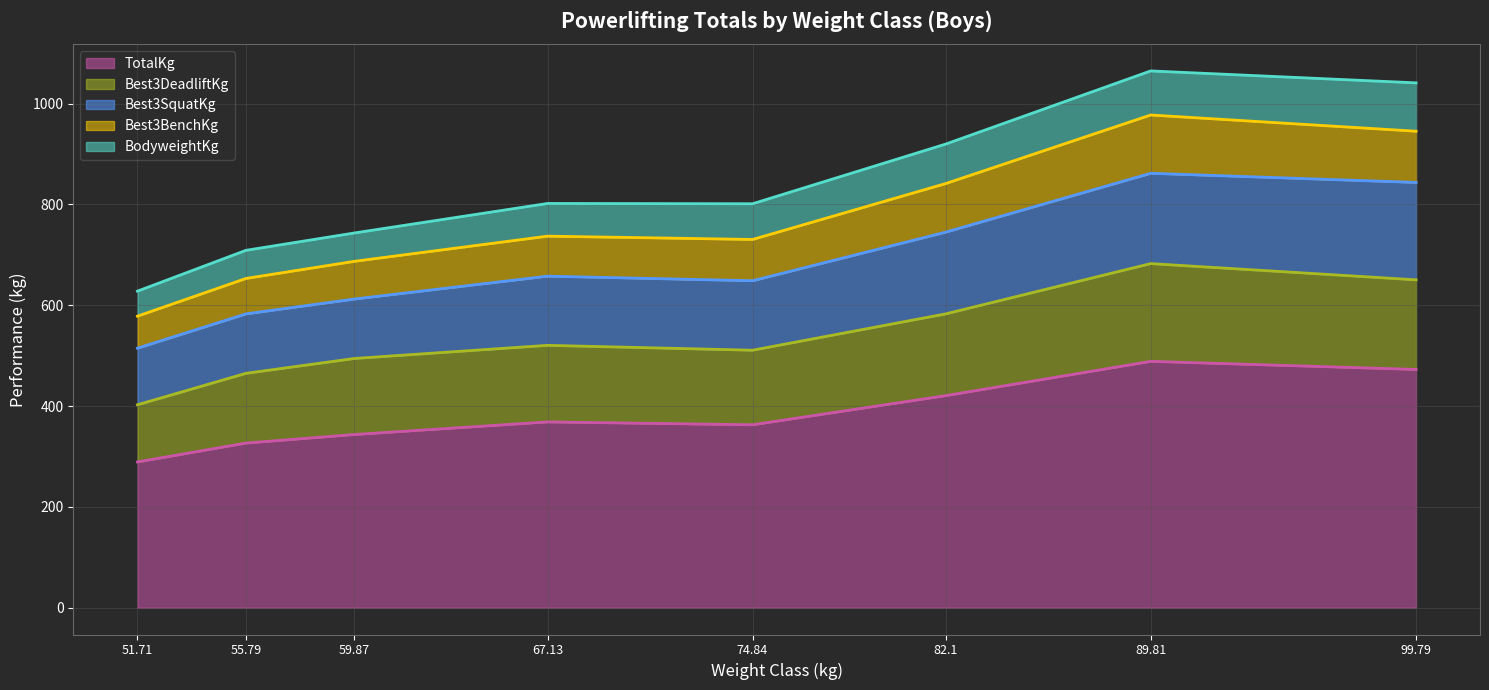

What value does the Best3BenchKg series have at 74.84?

77.1